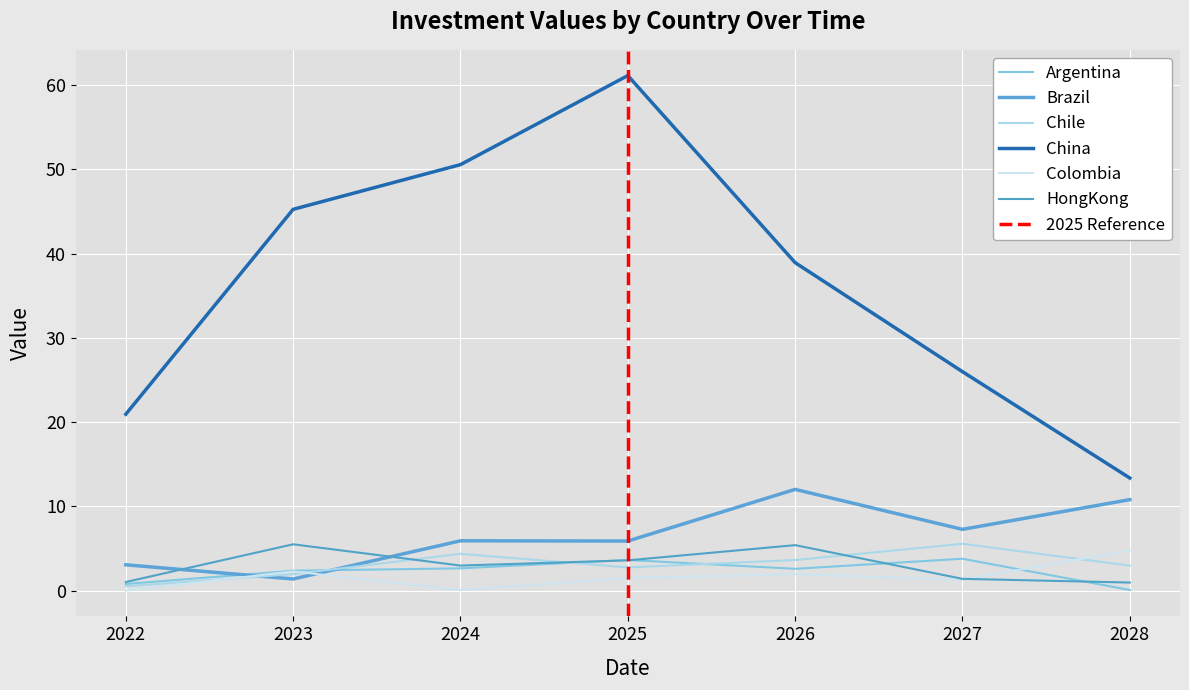

What is the total value across all series at 2028?

32.9